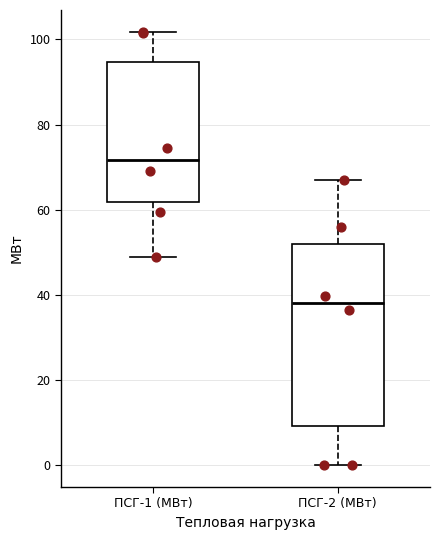

Where does the upper whisker of the box for ПСГ-2 (МВт) end on the y-axis? The values are not printed on the chart, so give them approximately, as read against the axis.

66